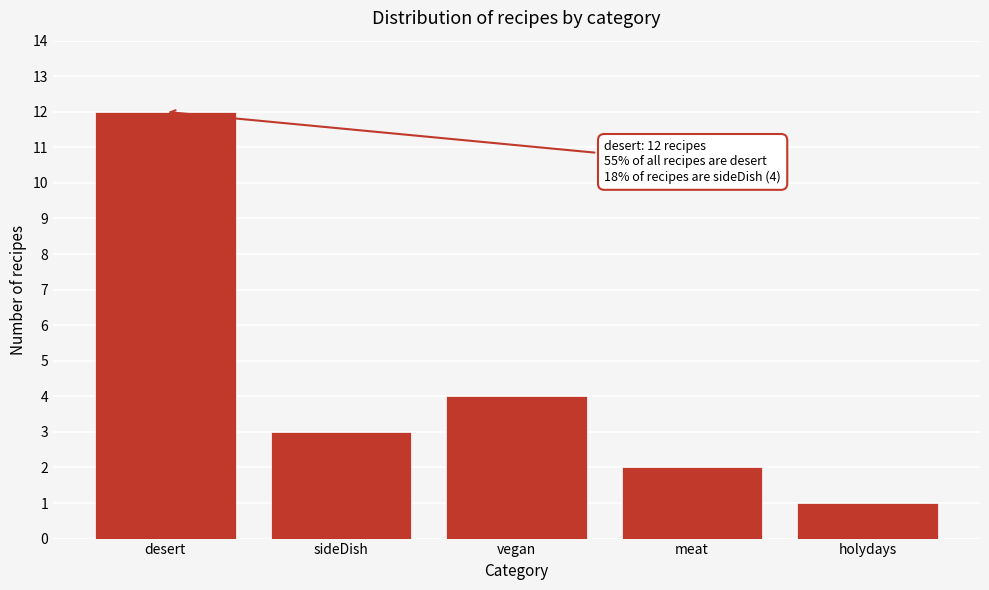

Reading left to right, what are all the values shown in this chart?

12	3	4	2	1